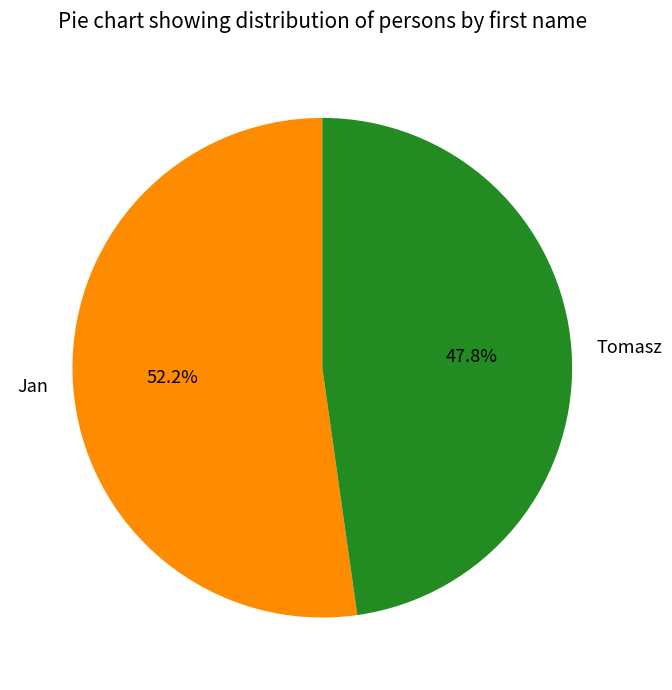

Rank the categories by value from lowest to highest.

Tomasz, Jan